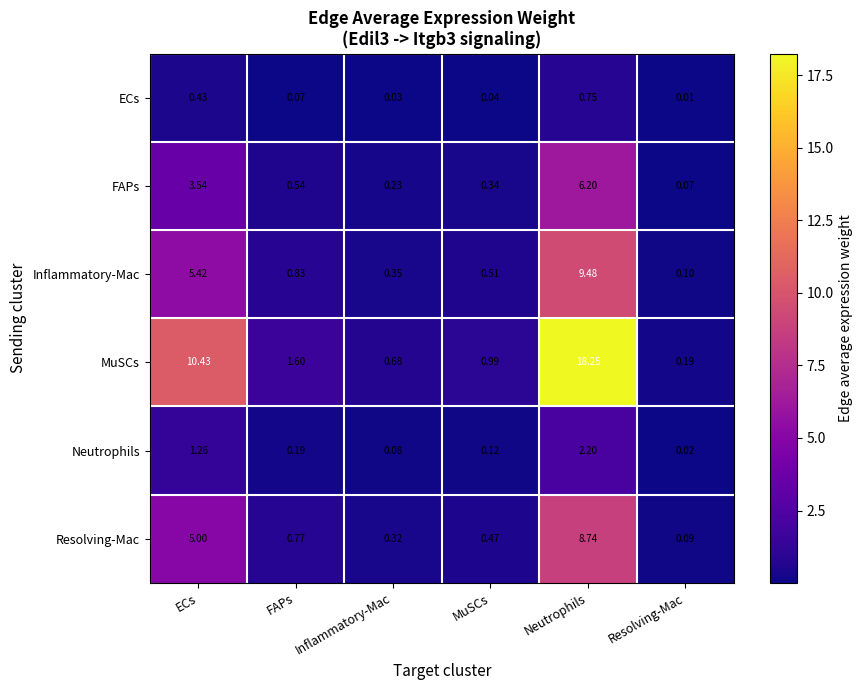

At which label does MuSCs first exceed 1?

ECs